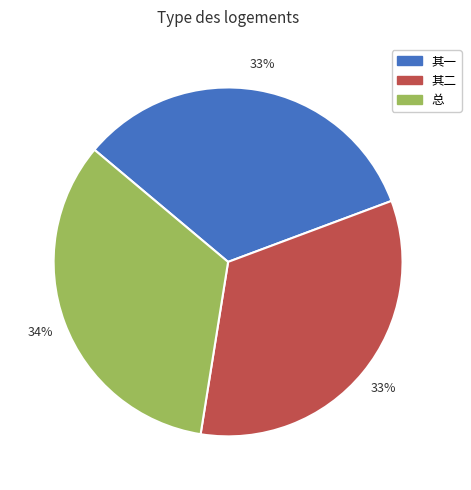

Count the number of slices in the pie.

3